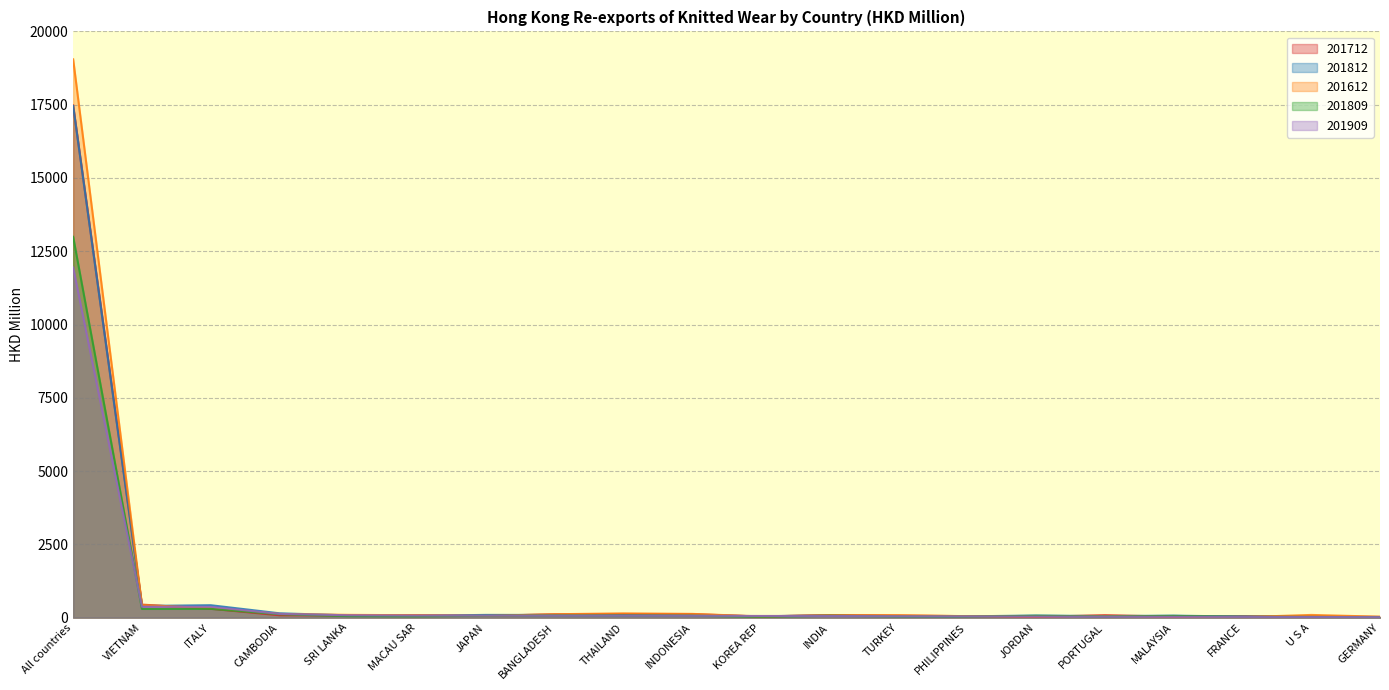

What is the total value across all series at JORDAN?

231.1